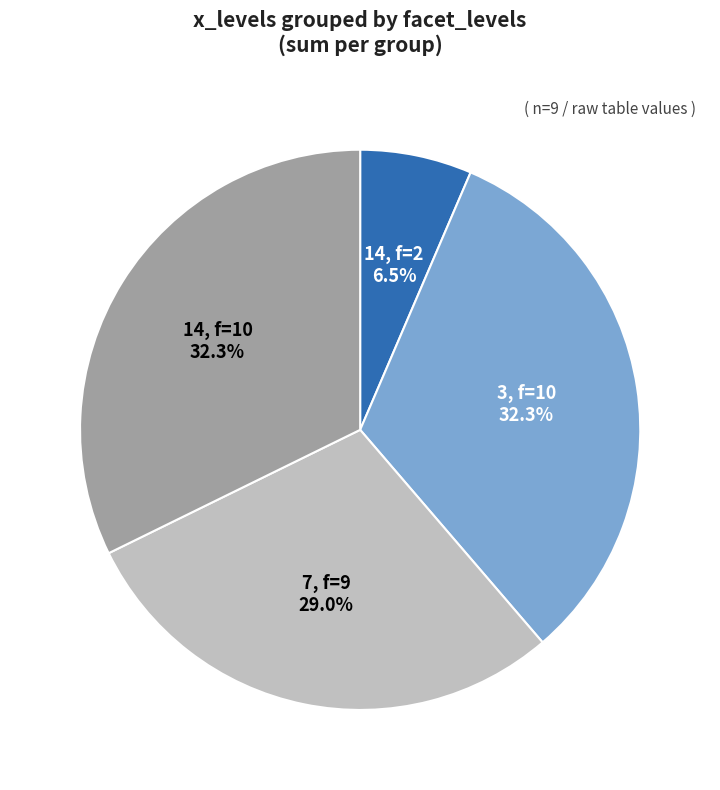

Does any single category account for the majority?

No